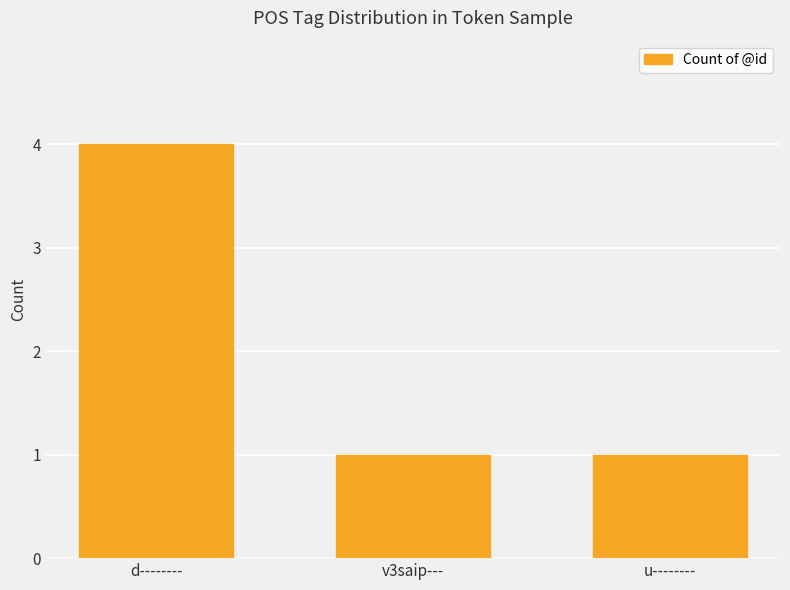

What is the average value?

2